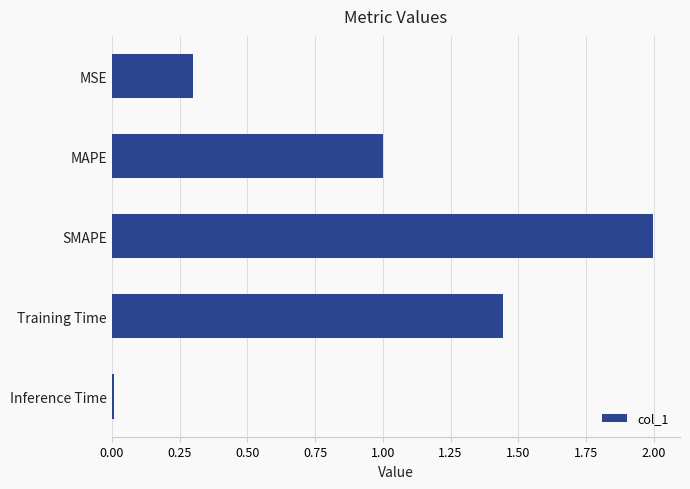

What is the sum of all values?

4.7